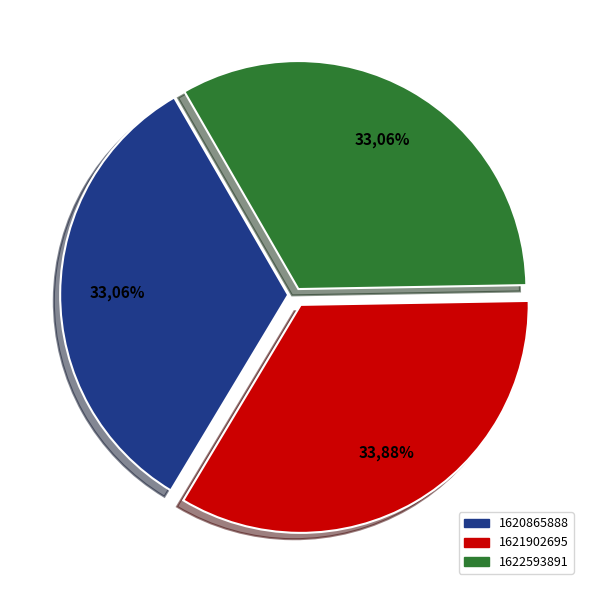

Is there any slice that represents more than half of the pie?

No